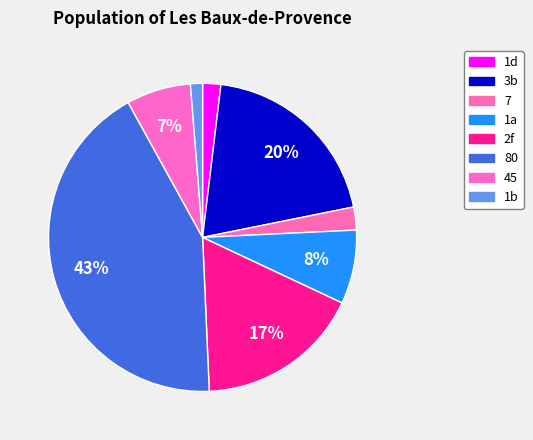

How many slices are in this pie chart?

8